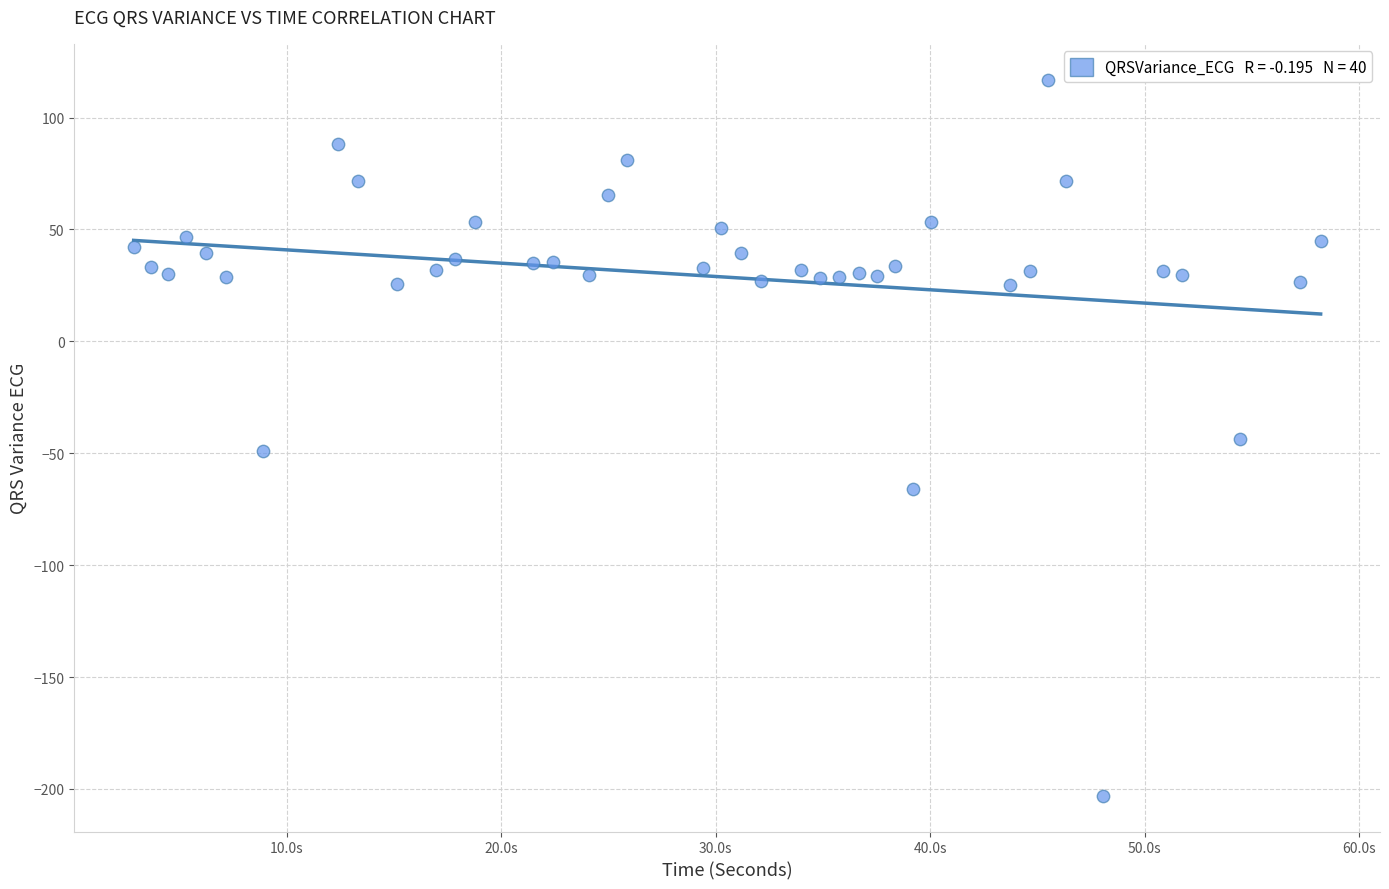

What is the range of Y values (max minus min)?

320.0